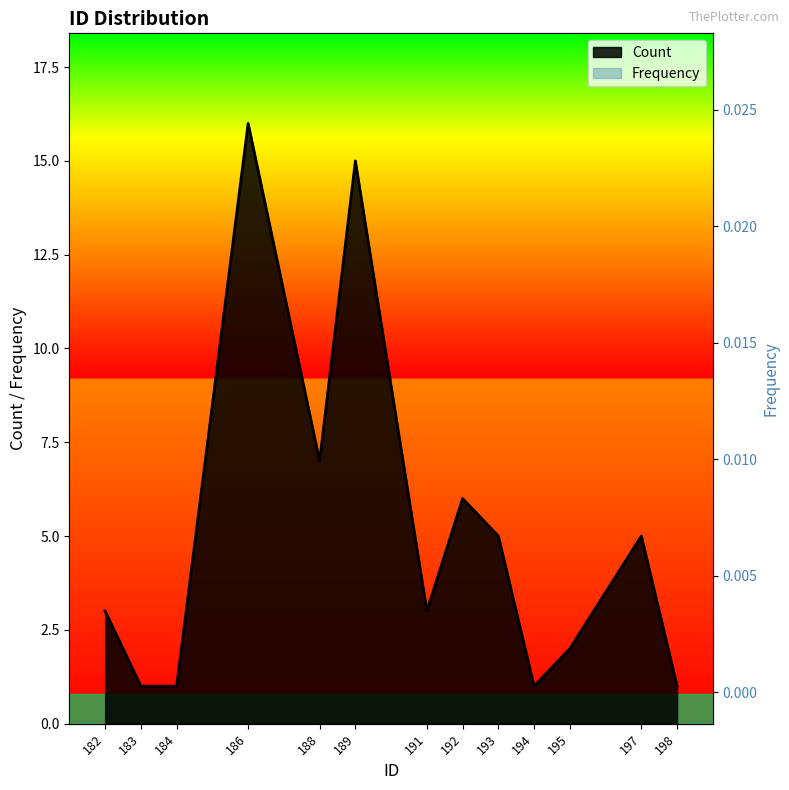

Reading right to left, extract all data points from this chart.

Count: 198=1.0	197=5.0	195=2.0	194=1.0	193=5.0	192=6.0	191=3.0	189=15.0	188=7.0	186=16.0	184=1.0	183=1.0	182=3.0
Frequency: 198=0.0	197=0.0	195=0.0	194=0.0	193=0.0	192=0.0	191=0.0	189=0.0	188=0.0	186=0.0	184=0.0	183=0.0	182=0.0